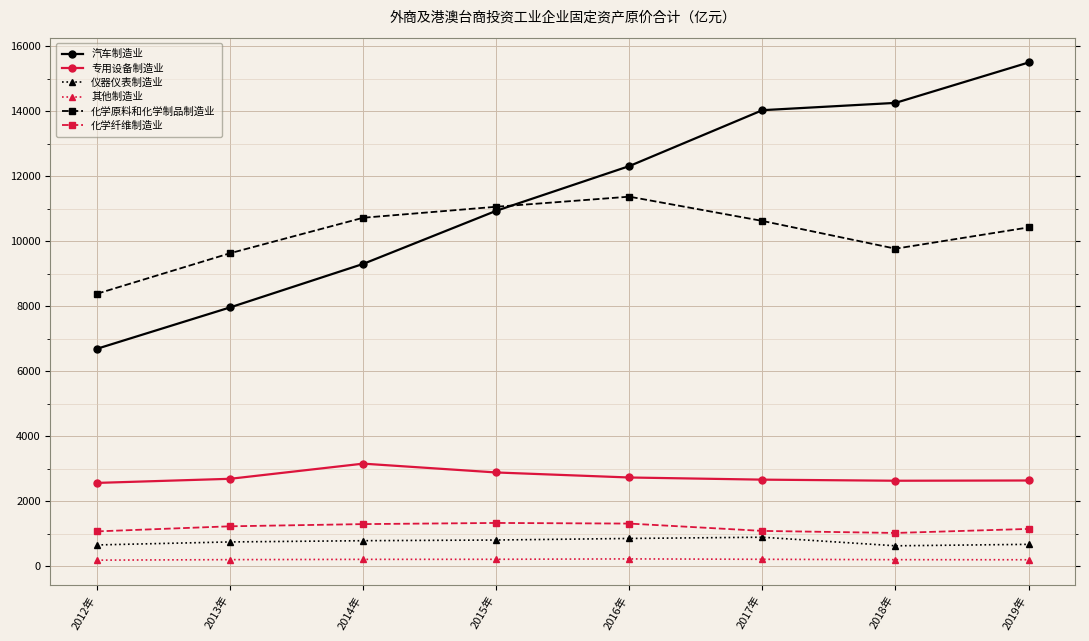

Which series has the largest range (max minus min)?

汽车制造业